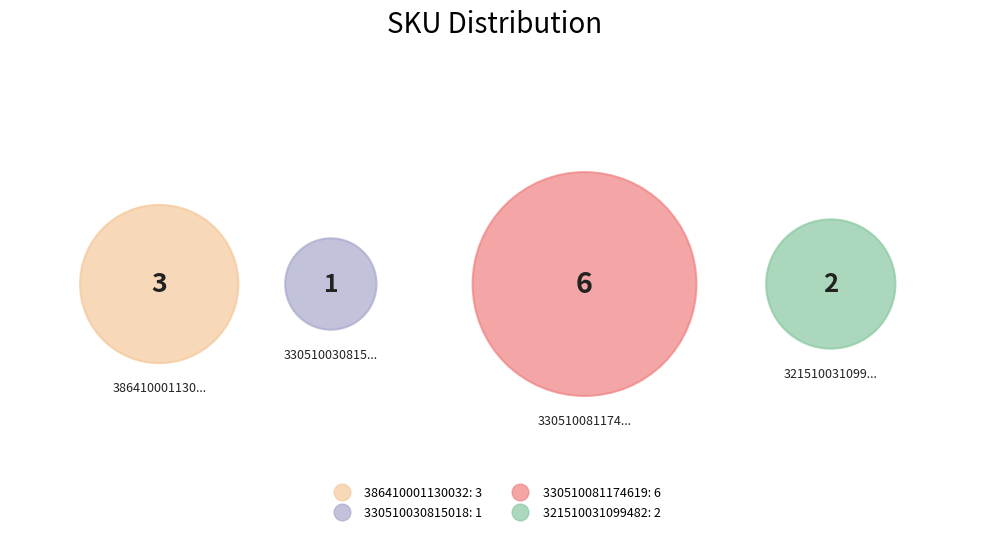

Is there any slice that represents more than half of the pie?

No